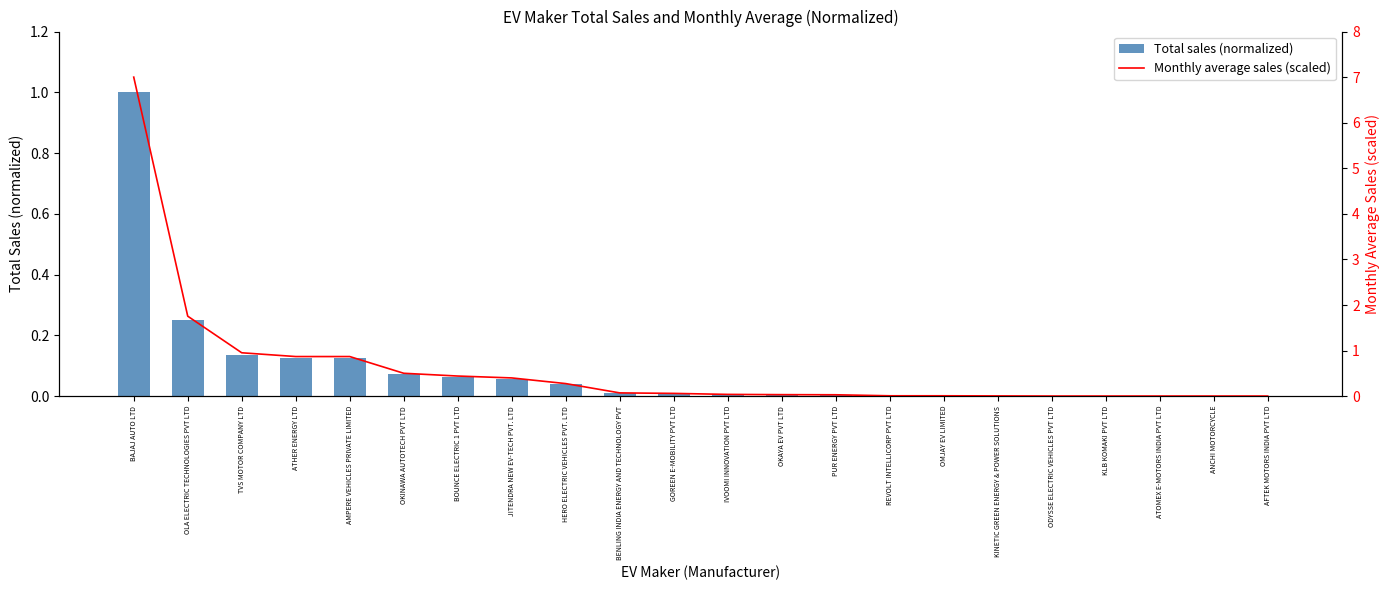

Rank the series at TVS MOTOR COMPANY LTD from highest to lowest value.

Monthly average sales (scaled), Total sales (normalized)